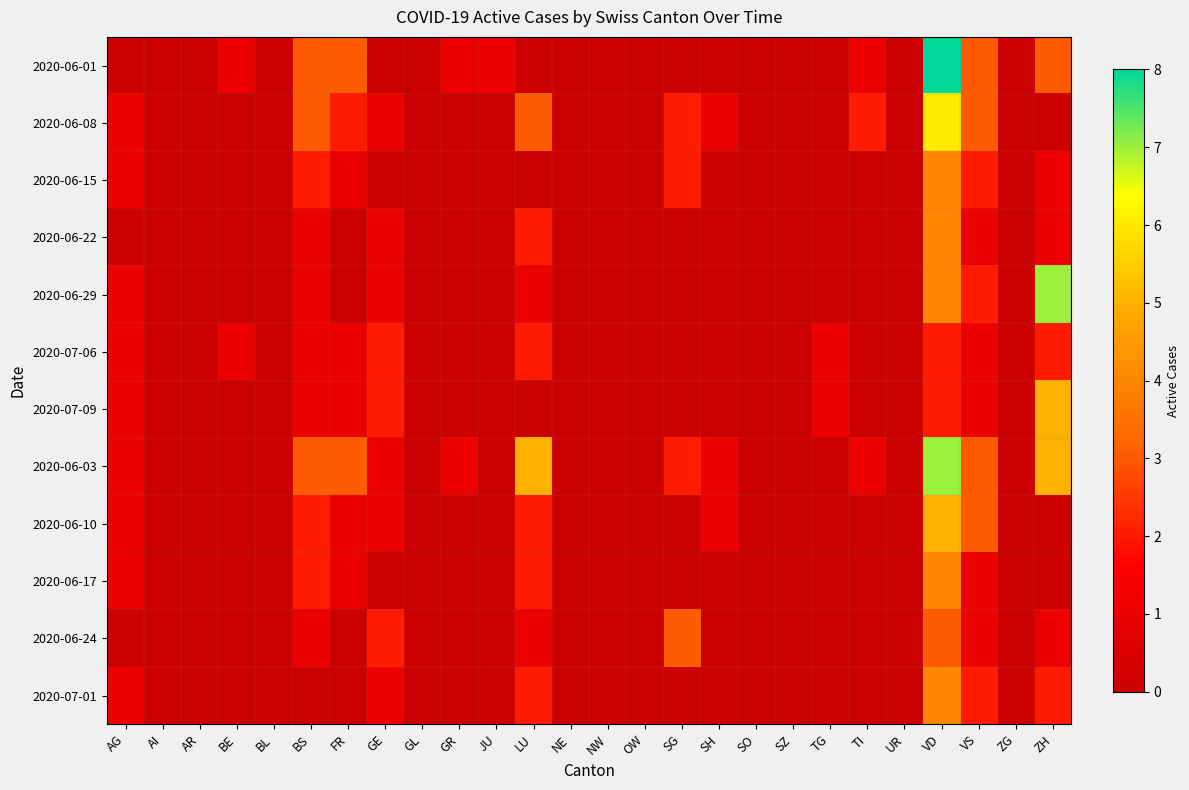

Reading left to right, extract all data points from this chart.

2020-06-01: AG=0	AI=0	AR=0	BE=1	BL=0	BS=3	FR=3	GE=0	GL=0	GR=1	JU=1	LU=0	NE=0	NW=0	OW=0	SG=0	SH=0	SO=0	SZ=0	TG=0	TI=1	UR=0	VD=8	VS=3	ZG=0	ZH=3
2020-06-08: AG=1	AI=0	AR=0	BE=0	BL=0	BS=3	FR=2	GE=1	GL=0	GR=0	JU=0	LU=3	NE=0	NW=0	OW=0	SG=2	SH=1	SO=0	SZ=0	TG=0	TI=2	UR=0	VD=6	VS=3	ZG=0	ZH=0
2020-06-15: AG=1	AI=0	AR=0	BE=0	BL=0	BS=2	FR=1	GE=0	GL=0	GR=0	JU=0	LU=0	NE=0	NW=0	OW=0	SG=2	SH=0	SO=0	SZ=0	TG=0	TI=0	UR=0	VD=4	VS=2	ZG=0	ZH=1
2020-06-22: AG=0	AI=0	AR=0	BE=0	BL=0	BS=1	FR=0	GE=1	GL=0	GR=0	JU=0	LU=2	NE=0	NW=0	OW=0	SG=0	SH=0	SO=0	SZ=0	TG=0	TI=0	UR=0	VD=4	VS=1	ZG=0	ZH=1
2020-06-29: AG=1	AI=0	AR=0	BE=0	BL=0	BS=1	FR=0	GE=1	GL=0	GR=0	JU=0	LU=1	NE=0	NW=0	OW=0	SG=0	SH=0	SO=0	SZ=0	TG=0	TI=0	UR=0	VD=4	VS=2	ZG=0	ZH=7
2020-07-06: AG=1	AI=0	AR=0	BE=1	BL=0	BS=1	FR=1	GE=2	GL=0	GR=0	JU=0	LU=2	NE=0	NW=0	OW=0	SG=0	SH=0	SO=0	SZ=0	TG=1	TI=0	UR=0	VD=2	VS=1	ZG=0	ZH=2
2020-07-09: AG=1	AI=0	AR=0	BE=0	BL=0	BS=1	FR=1	GE=2	GL=0	GR=0	JU=0	LU=0	NE=0	NW=0	OW=0	SG=0	SH=0	SO=0	SZ=0	TG=1	TI=0	UR=0	VD=2	VS=1	ZG=0	ZH=5
2020-06-03: AG=1	AI=0	AR=0	BE=0	BL=0	BS=3	FR=3	GE=1	GL=0	GR=1	JU=0	LU=5	NE=0	NW=0	OW=0	SG=2	SH=1	SO=0	SZ=0	TG=0	TI=1	UR=0	VD=7	VS=3	ZG=0	ZH=5
2020-06-10: AG=1	AI=0	AR=0	BE=0	BL=0	BS=2	FR=1	GE=1	GL=0	GR=0	JU=0	LU=2	NE=0	NW=0	OW=0	SG=0	SH=1	SO=0	SZ=0	TG=0	TI=0	UR=0	VD=5	VS=3	ZG=0	ZH=0
2020-06-17: AG=1	AI=0	AR=0	BE=0	BL=0	BS=2	FR=1	GE=0	GL=0	GR=0	JU=0	LU=2	NE=0	NW=0	OW=0	SG=0	SH=0	SO=0	SZ=0	TG=0	TI=0	UR=0	VD=4	VS=1	ZG=0	ZH=0
2020-06-24: AG=0	AI=0	AR=0	BE=0	BL=0	BS=1	FR=0	GE=2	GL=0	GR=0	JU=0	LU=1	NE=0	NW=0	OW=0	SG=3	SH=0	SO=0	SZ=0	TG=0	TI=0	UR=0	VD=3	VS=1	ZG=0	ZH=1
2020-07-01: AG=1	AI=0	AR=0	BE=0	BL=0	BS=0	FR=0	GE=1	GL=0	GR=0	JU=0	LU=2	NE=0	NW=0	OW=0	SG=0	SH=0	SO=0	SZ=0	TG=0	TI=0	UR=0	VD=4	VS=2	ZG=0	ZH=2